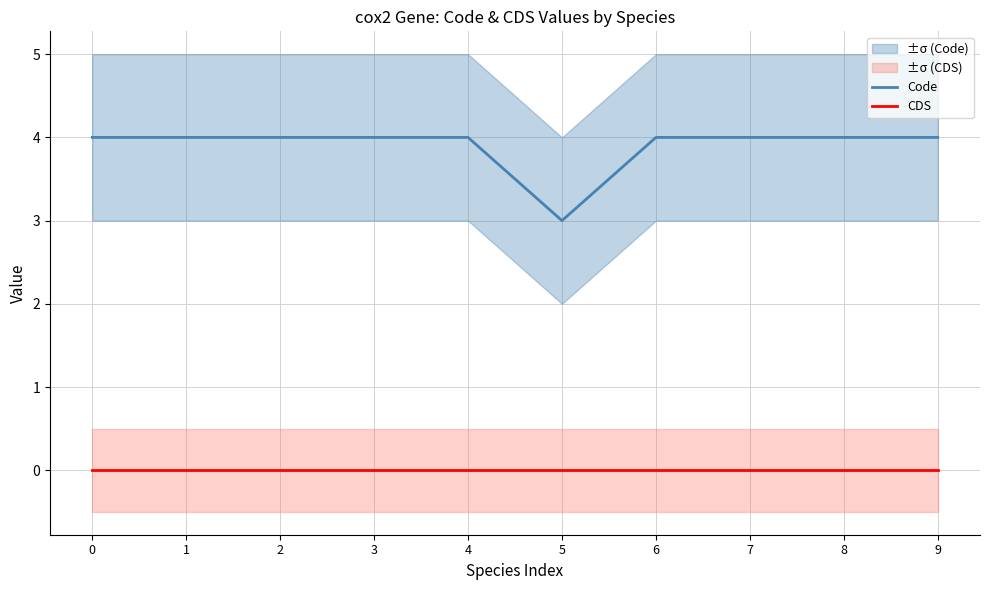

What are all the series names shown in the legend?

Code, CDS